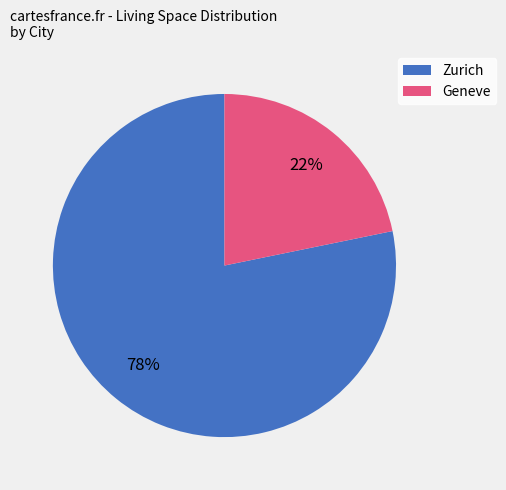

Count the number of slices in the pie.

2